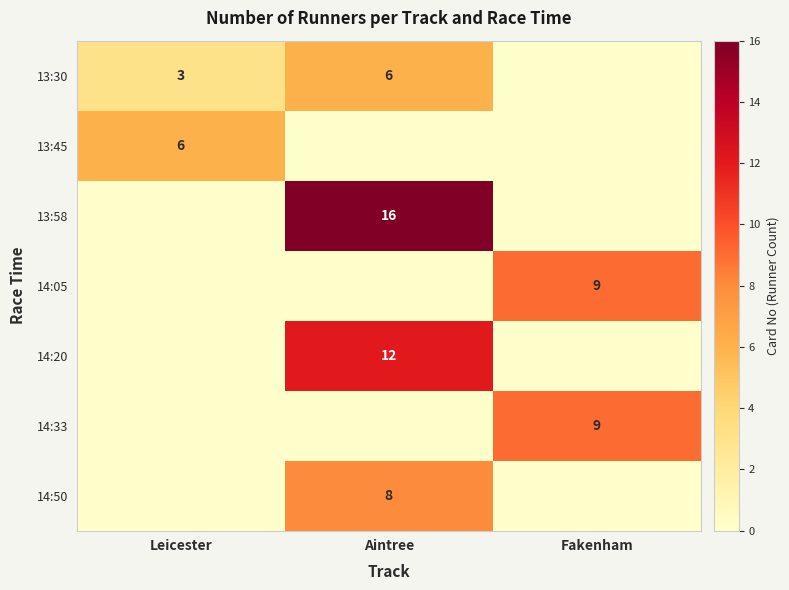

The 13:30 series shows 6 at Aintree. True or false?

True